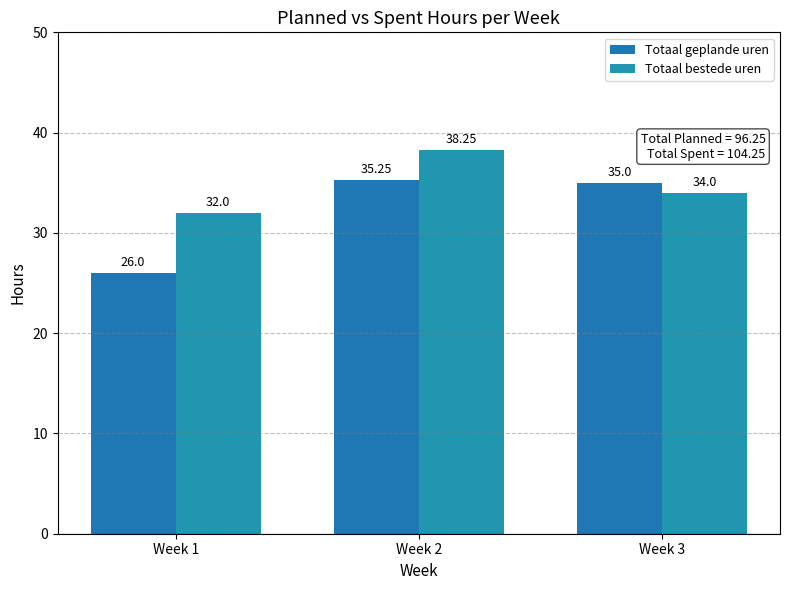

Reading right to left, list all the values displayed in this chart.

Totaal geplande uren: Week 3=35.0	Week 2=35.2	Week 1=26.0
Totaal bestede uren: Week 3=34.0	Week 2=38.2	Week 1=32.0